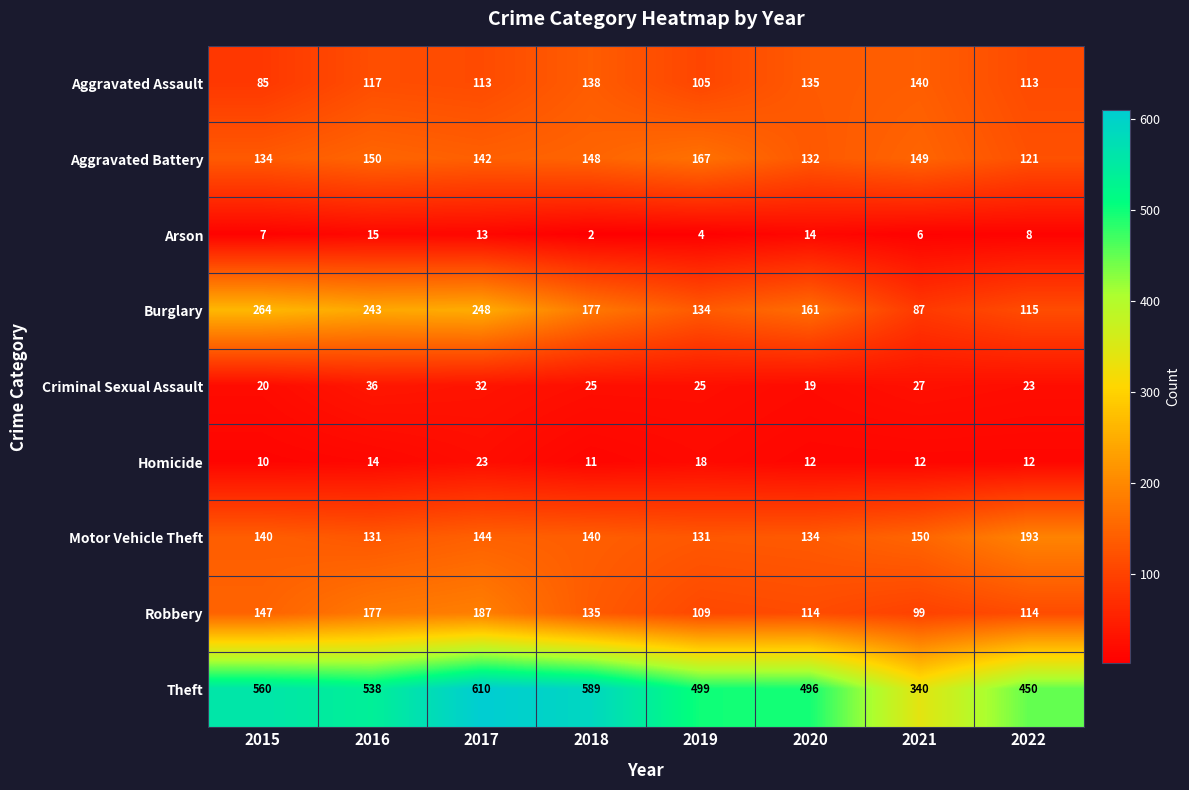

What is the difference between the maximum and minimum values in the Criminal Sexual Assault series?

17